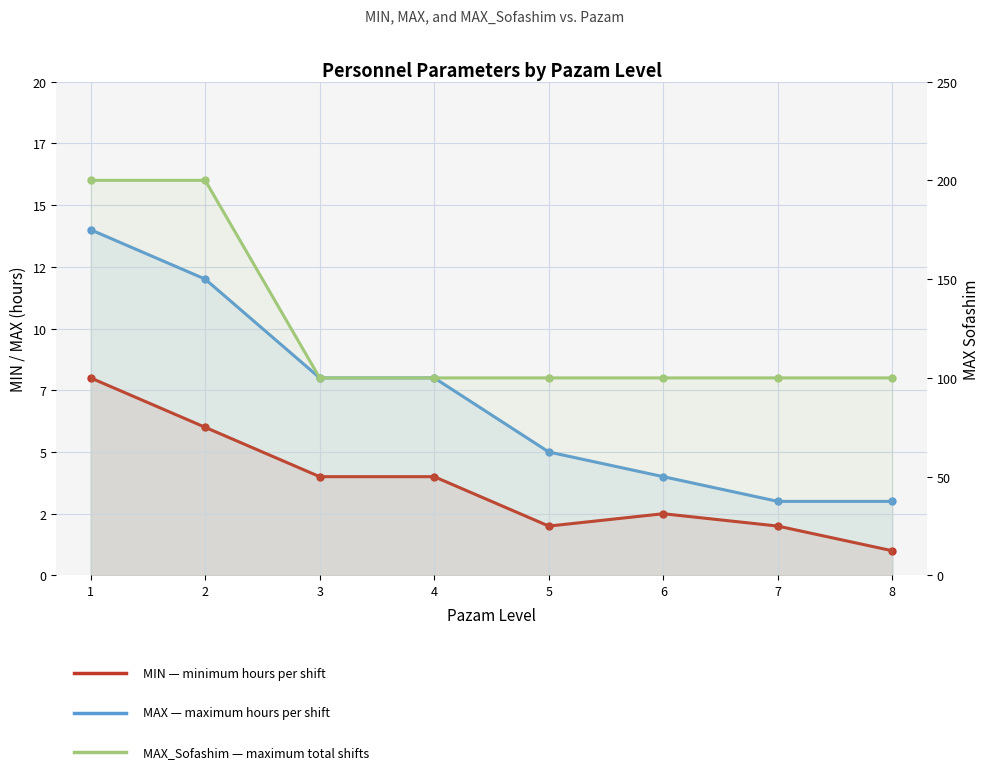

What is the sum of all MIN values?

29.5